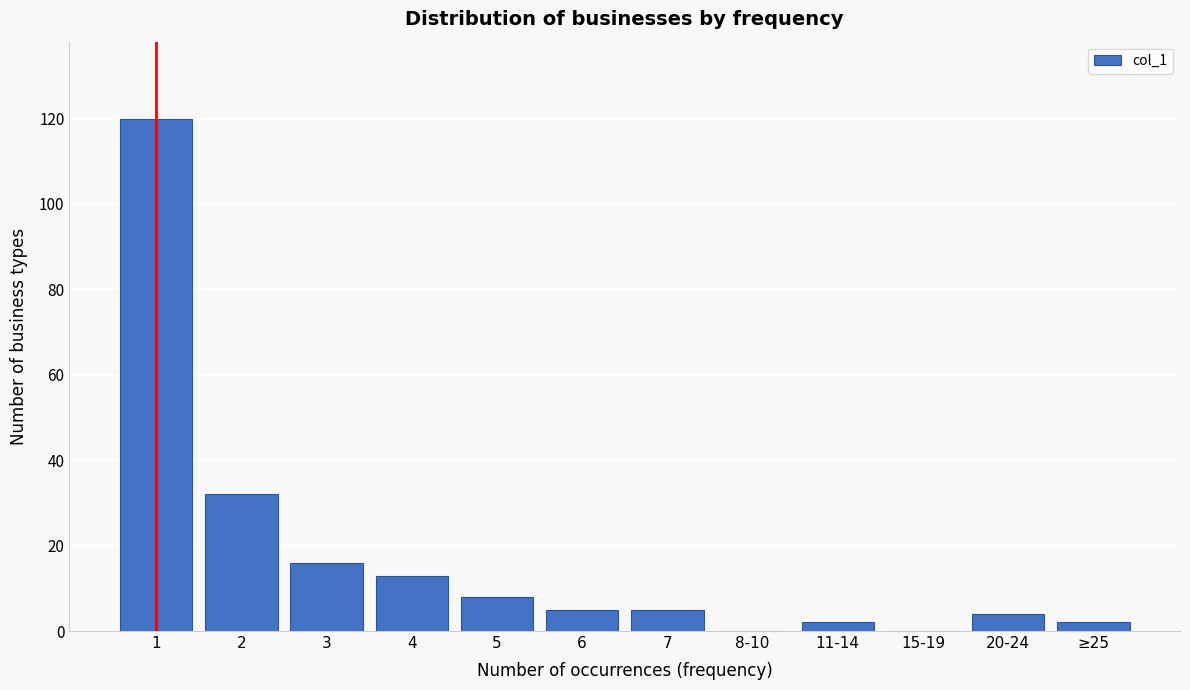

Reading right to left, list all the values displayed in this chart.

≥25=2	20-24=4	15-19=0	11-14=2	8-10=0	7=5	6=5	5=8	4=13	3=16	2=32	1=120